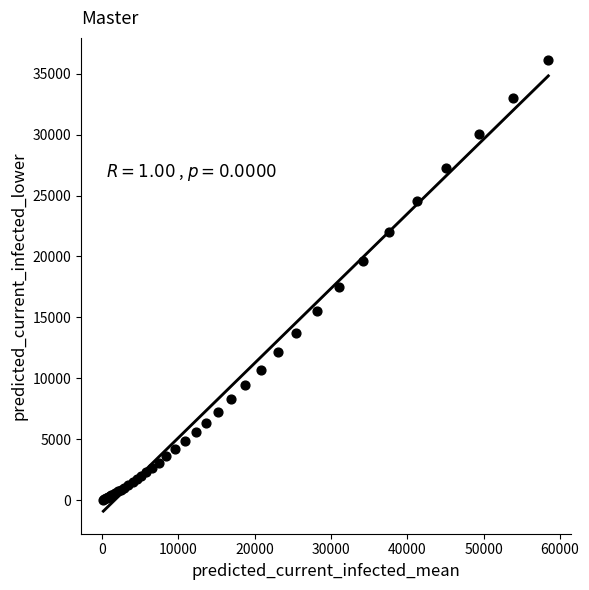

What Y value in the scatter plot is closest to 18069?

17488